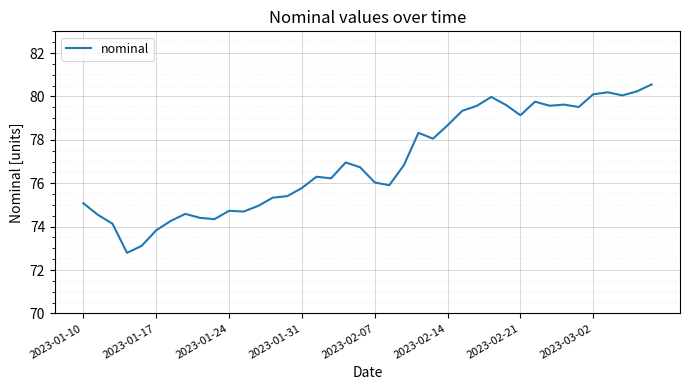

What is the maximum value shown in the chart?

80.5